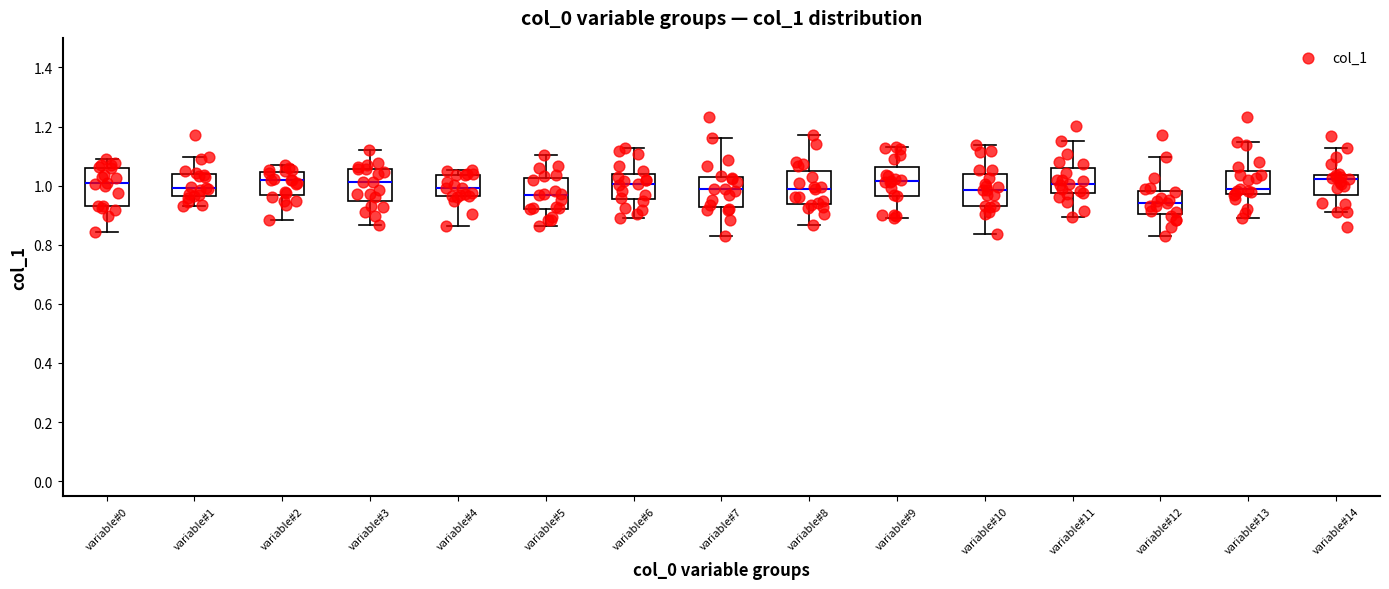

Where is the upper edge of the box for variable#5 on the y-axis? The values are not printed on the chart, so give them approximately, as read against the axis.

1.02